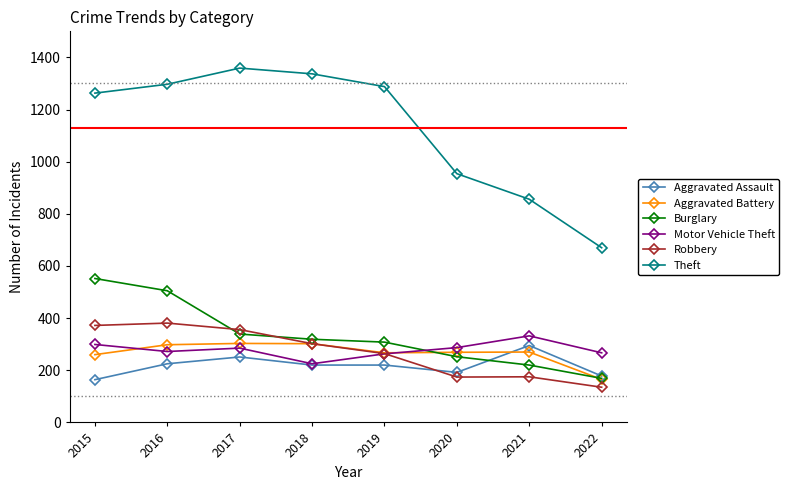

What value does the Theft series have at 2017, to the nearest 50?

1350